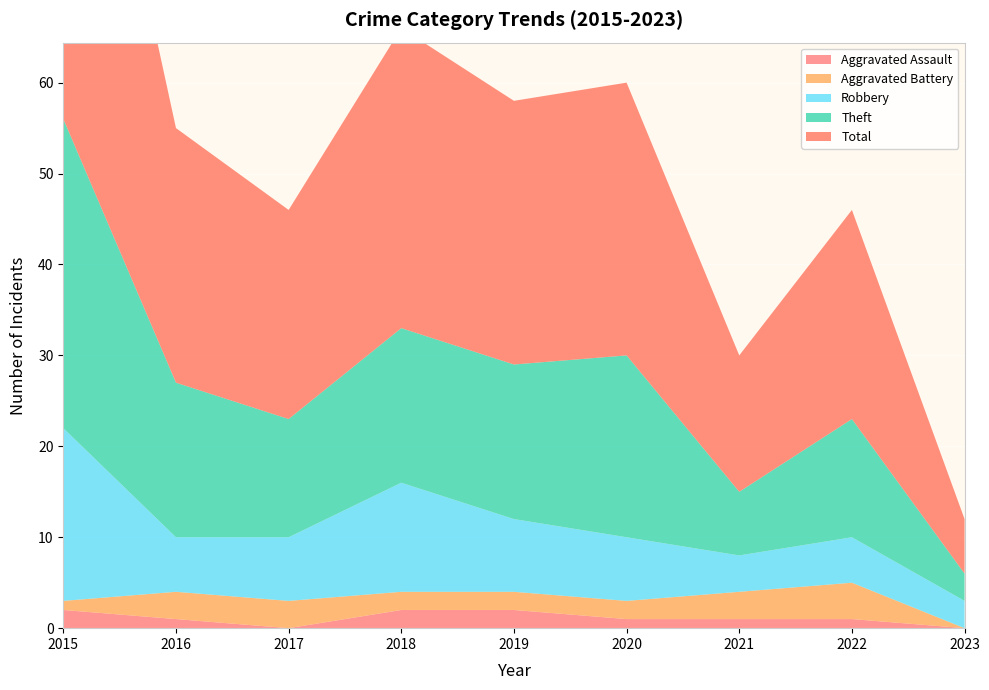

Reading left to right, extract all data points from this chart.

Aggravated Assault: 2015=2	2016=1	2017=0	2018=2	2019=2	2020=1	2021=1	2022=1	2023=0
Aggravated Battery: 2015=1	2016=3	2017=3	2018=2	2019=2	2020=2	2021=3	2022=4	2023=0
Robbery: 2015=19	2016=6	2017=7	2018=12	2019=8	2020=7	2021=4	2022=5	2023=3
Theft: 2015=34	2016=17	2017=13	2018=17	2019=17	2020=20	2021=7	2022=13	2023=3
Total: 2015=56	2016=28	2017=23	2018=33	2019=29	2020=30	2021=15	2022=23	2023=6